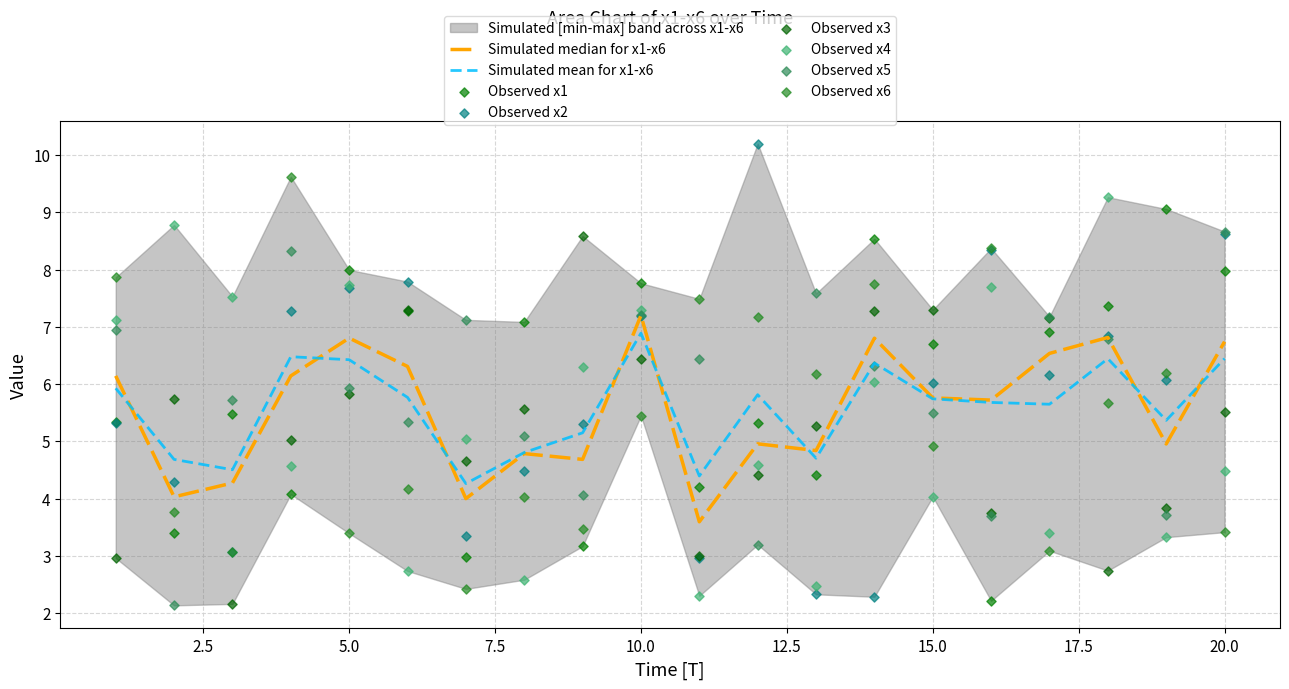

Which series contains the lowest Y value?

x5